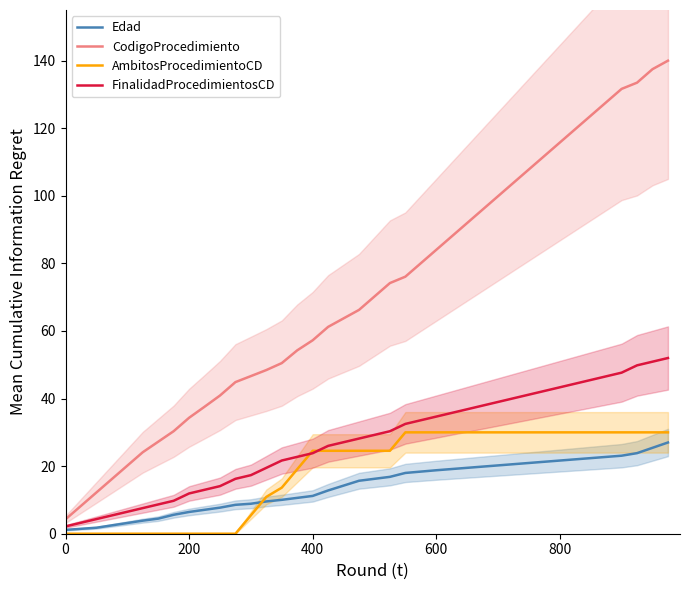

What is the difference between the maximum and minimum values in the AmbitosProcedimientoCD series?

30.0